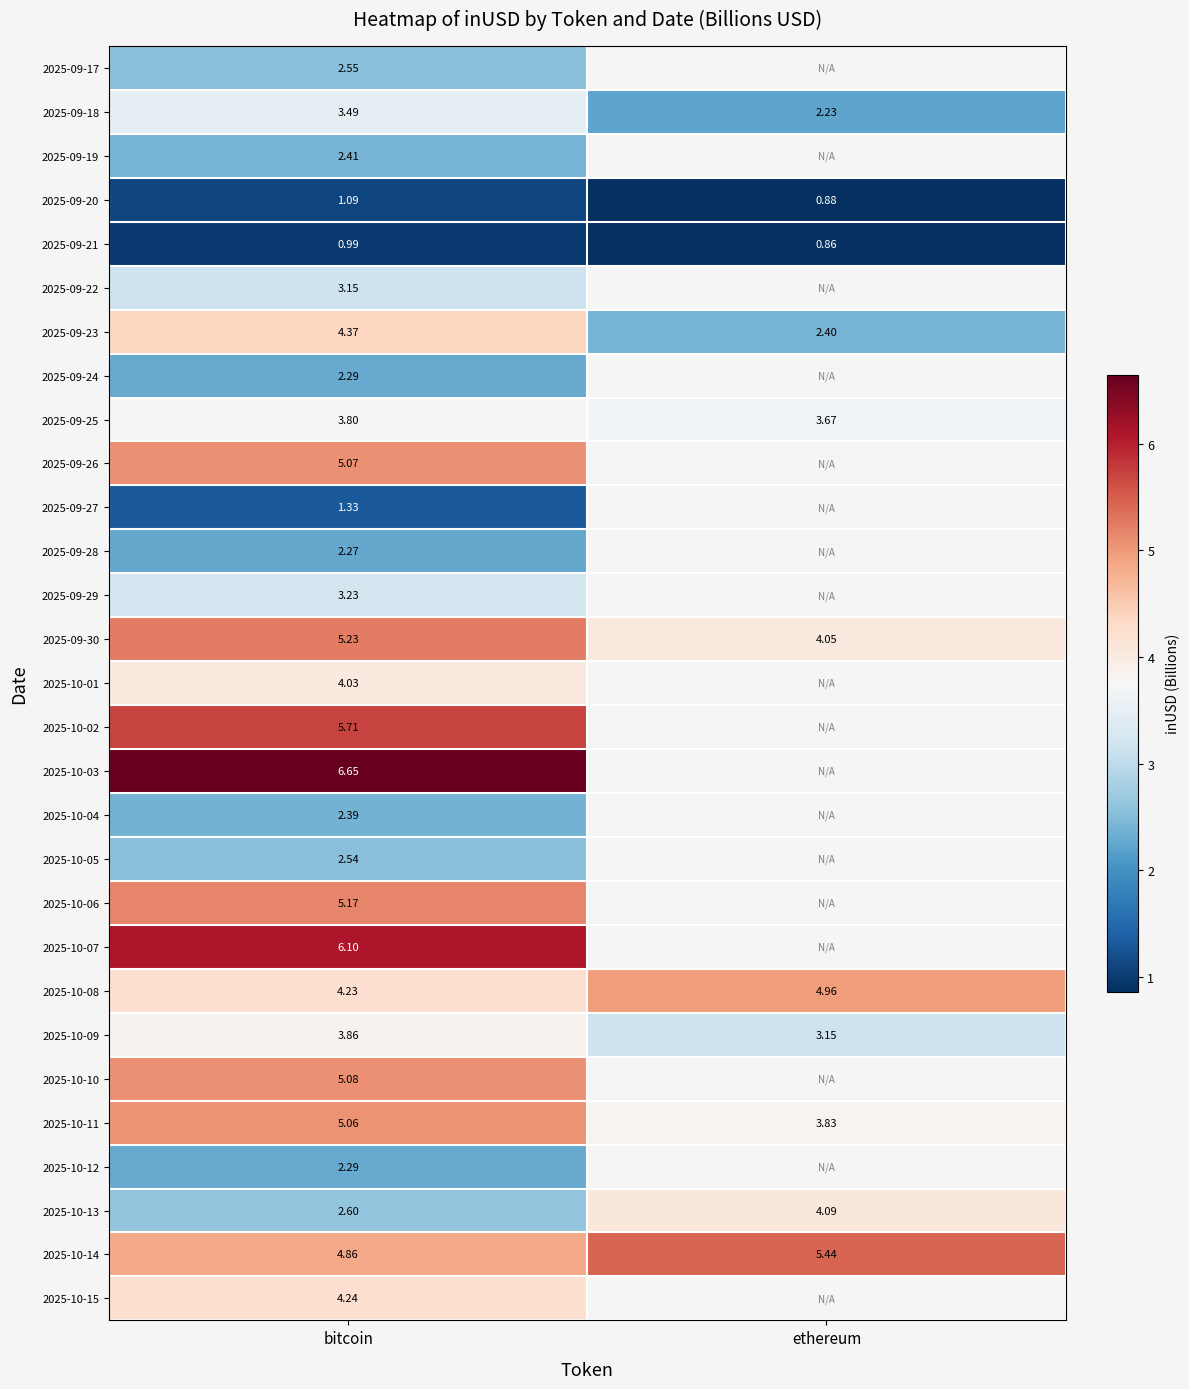

The row_6 series shows 3.3 at ethereum. True or false?

False